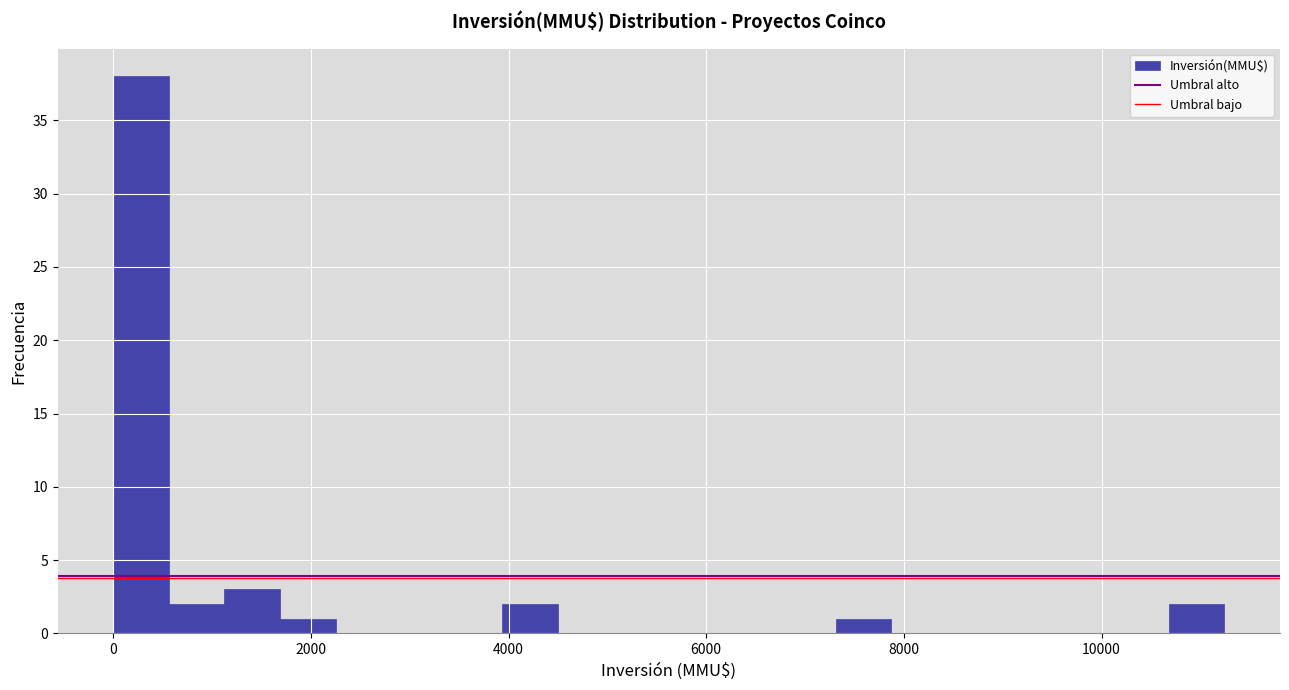

Read against the x-axis, roughly where is the centre of the tallest bar?

200